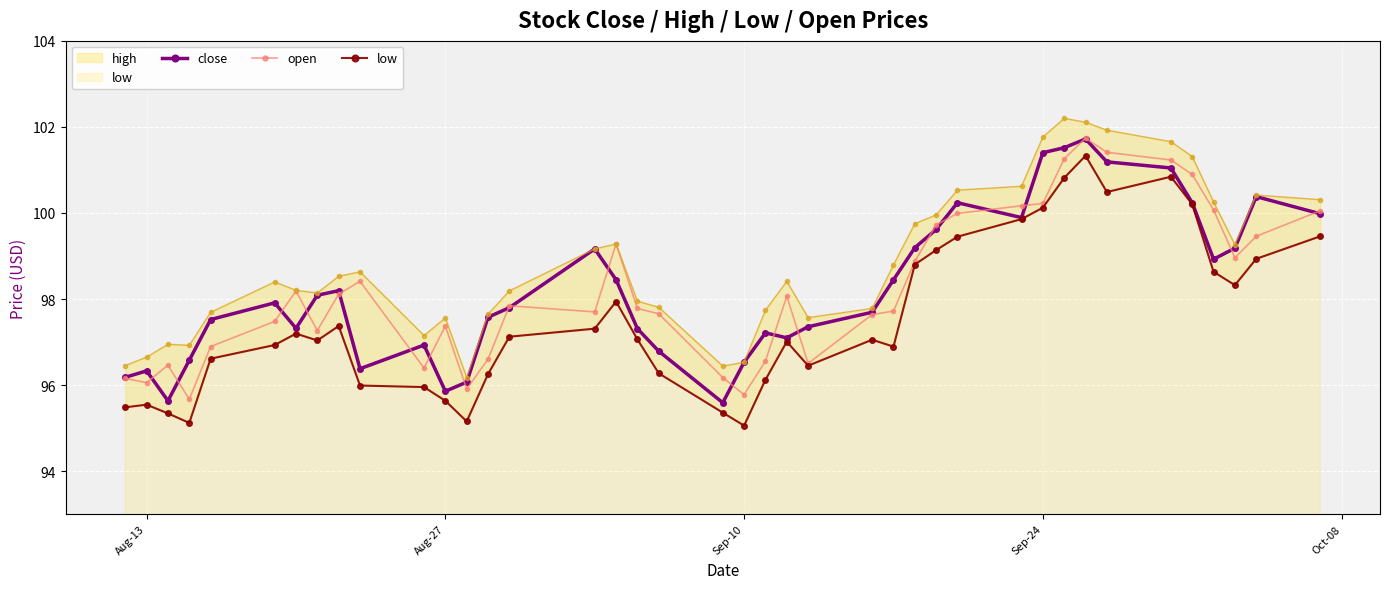

What is the lowest value of the open series?

95.7